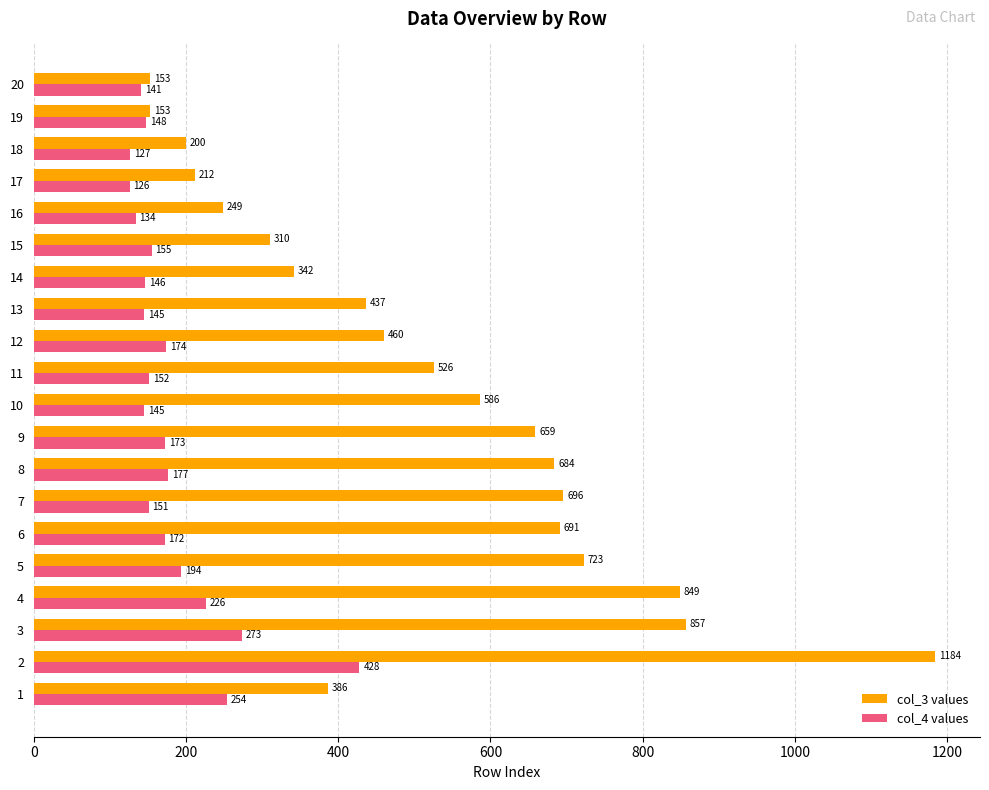

At how many categories does at least one series exceed 174?

18